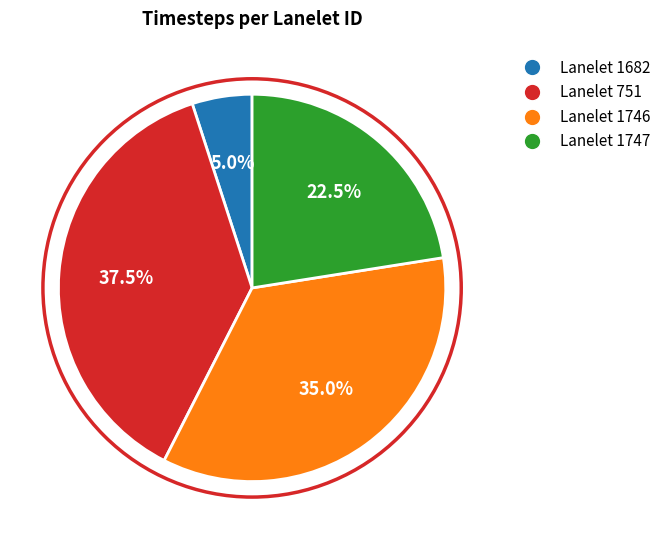

Which slice is the largest?

Lanelet 751